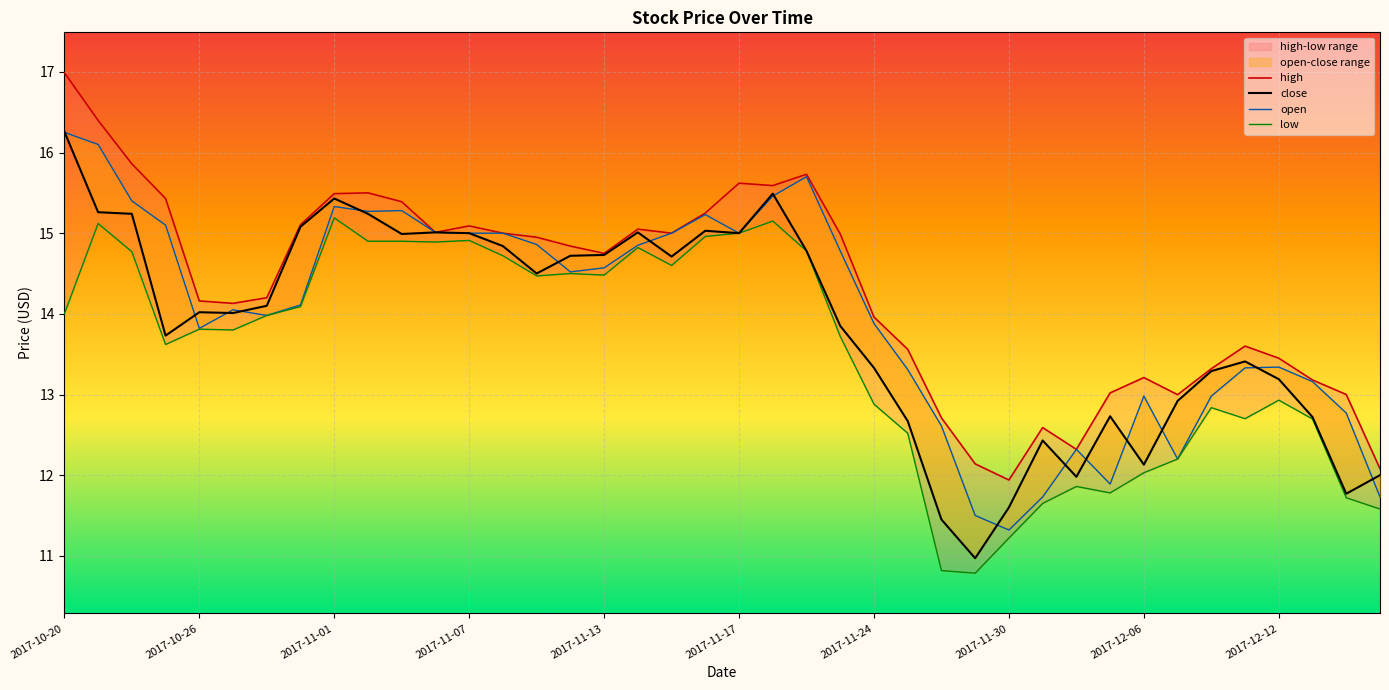

True or false: low and high intersect in this chart.

False